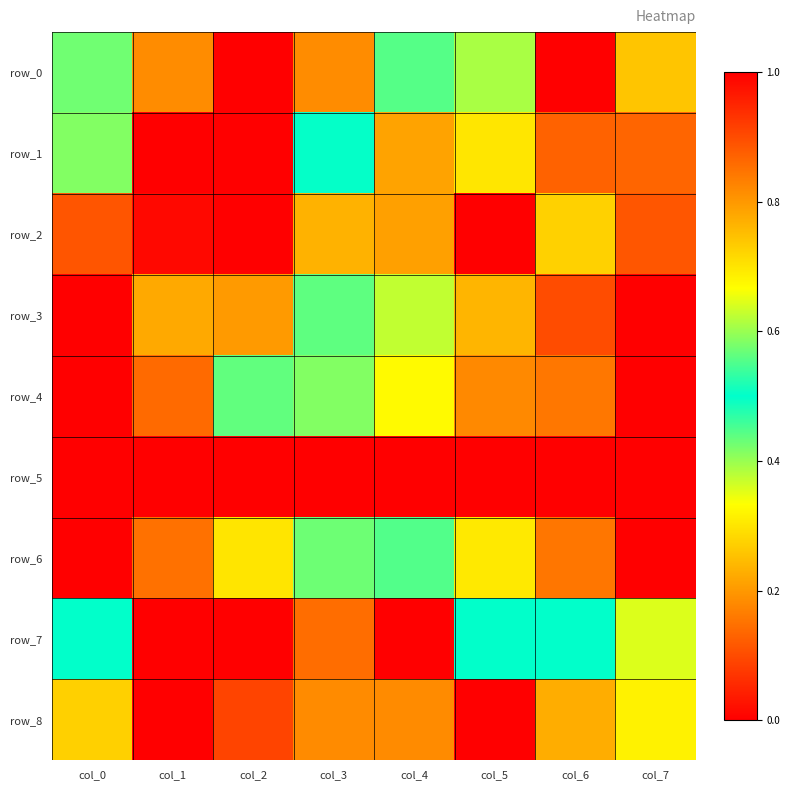

The row_7 series shows 0.1 at col_0. True or false?

False